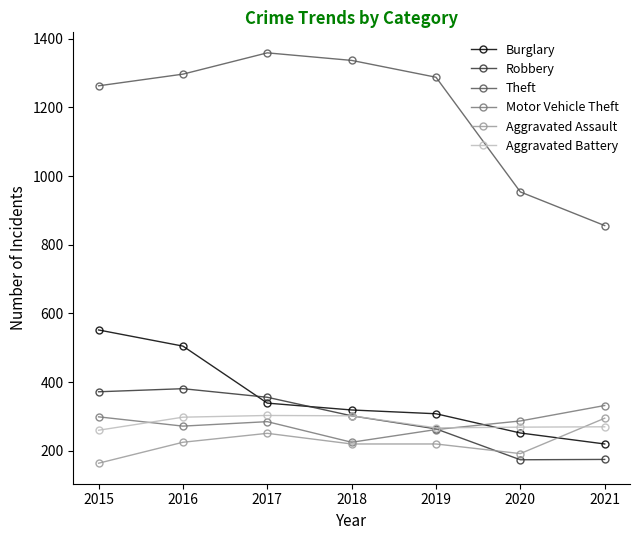

True or false: Aggravated Battery and Motor Vehicle Theft intersect in this chart.

True